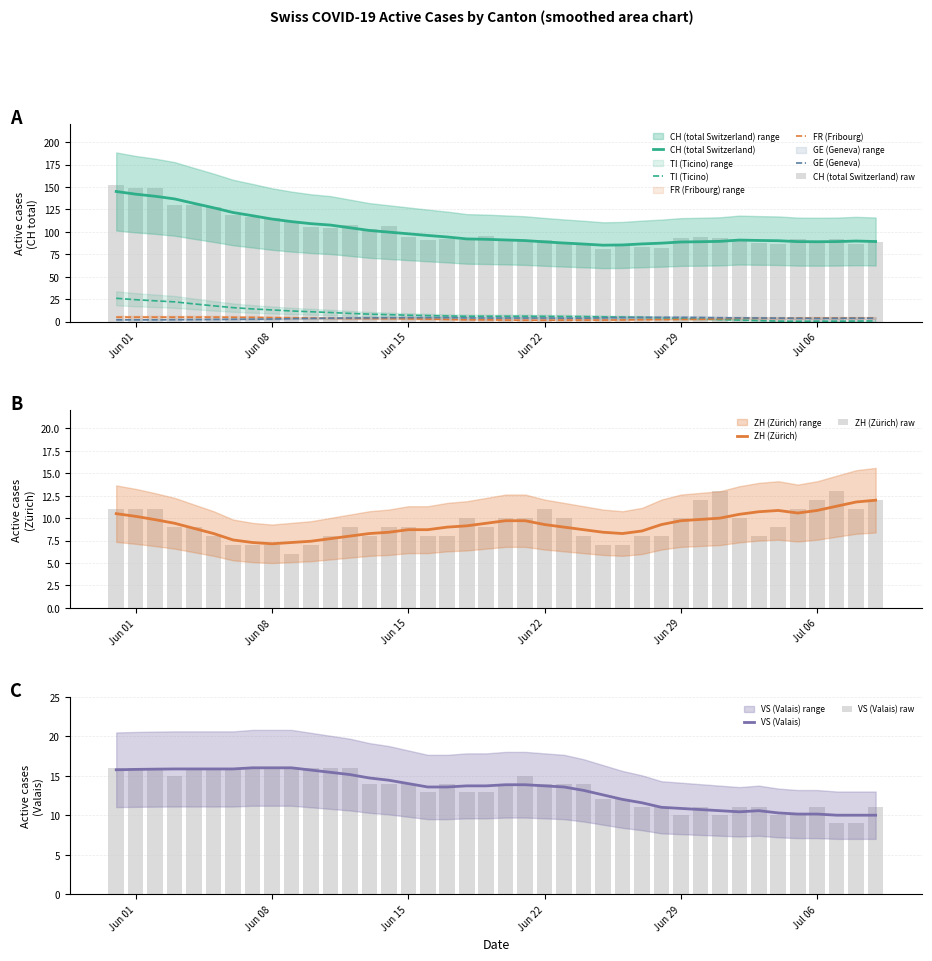

What is the label of the 1st bar from the left?

CH